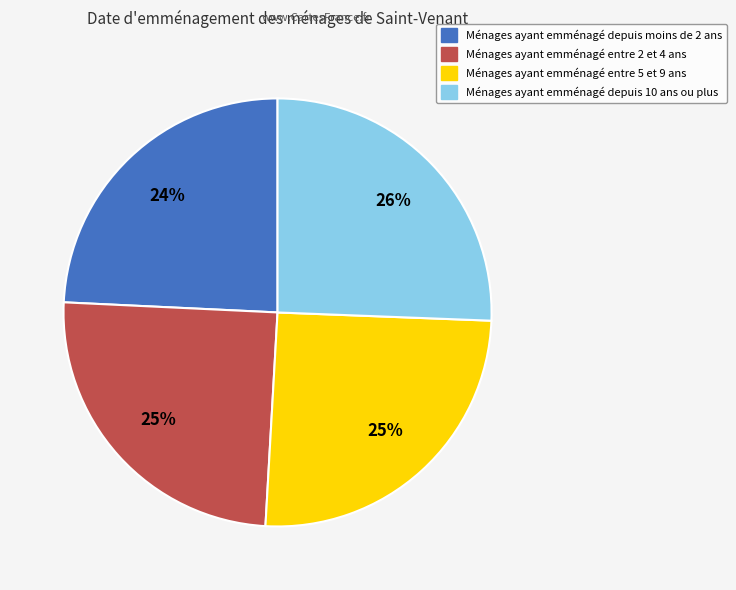

True or false: Ménages ayant emménagé entre 5 et 9 ans accounts for 15% of the total.

False